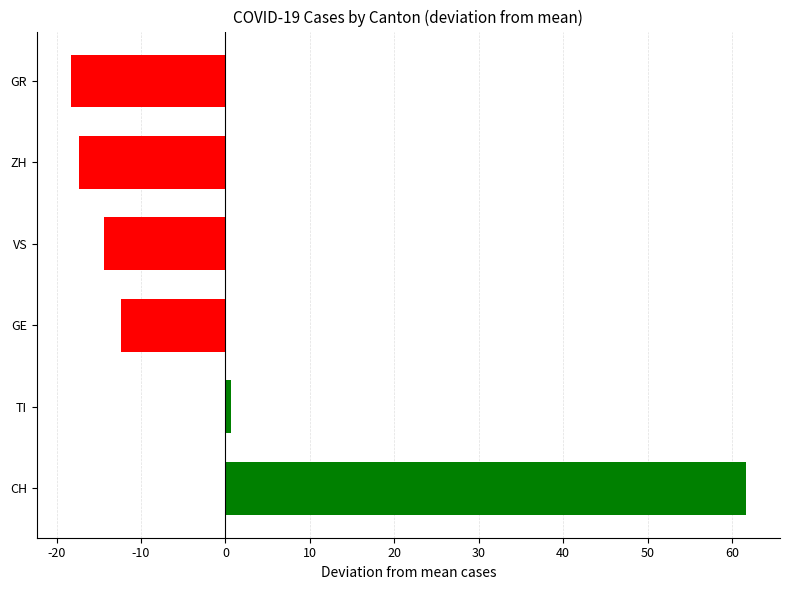

True or false: the data shows -14.3 at VS.

True